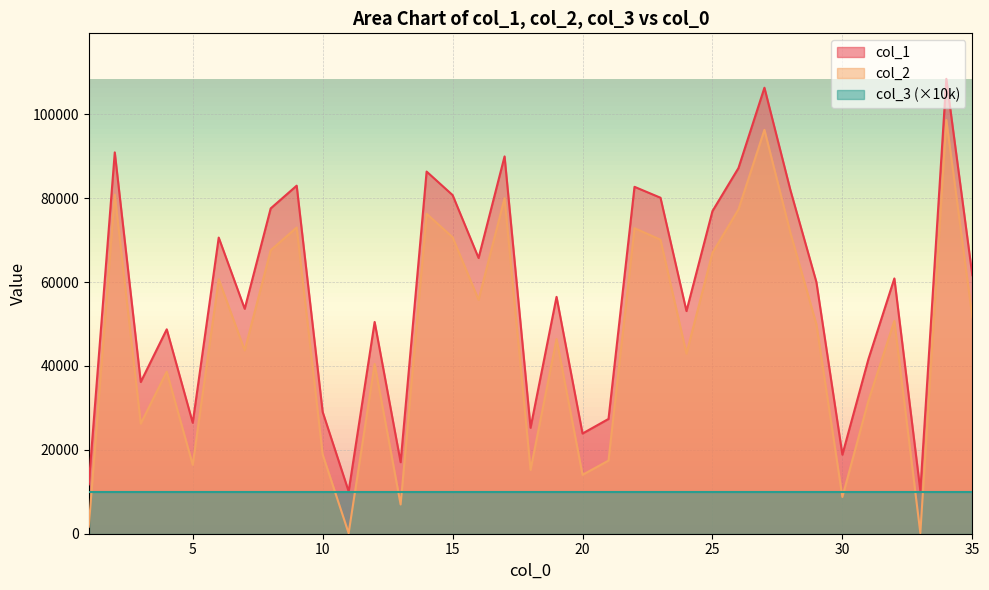

The value of col_1 at 5 is 26447. True or false?

True